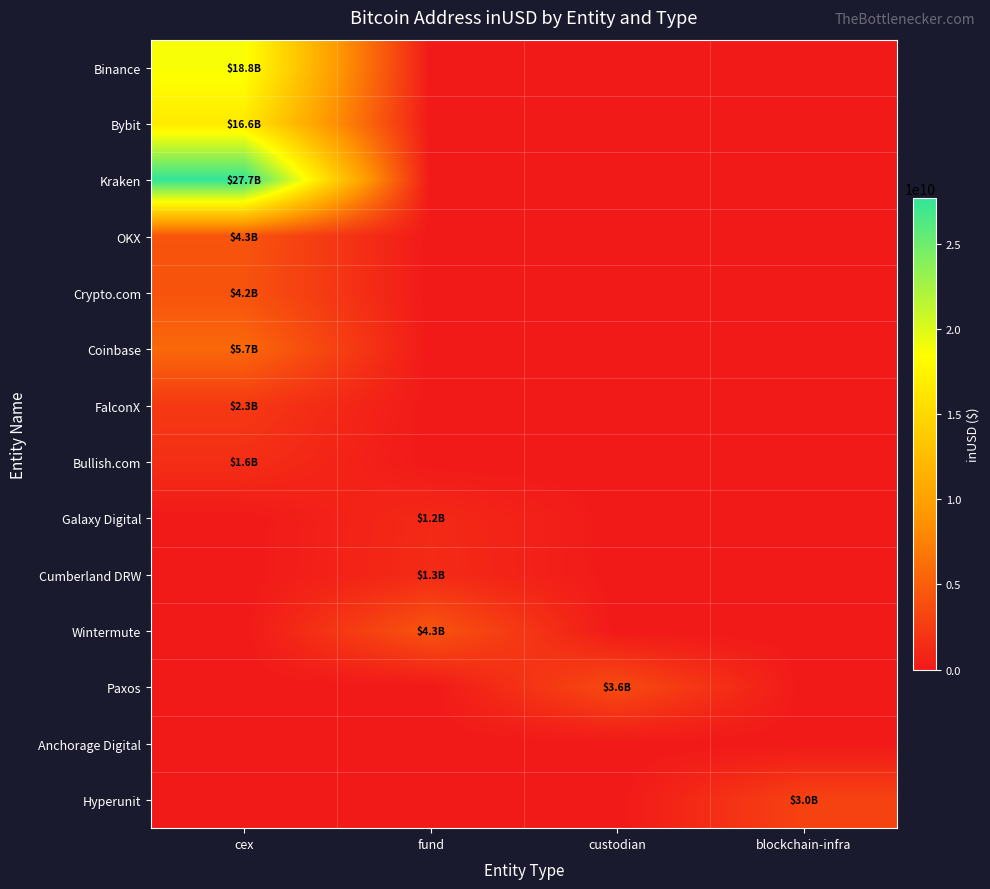

Count the number of categories in the chart.

4